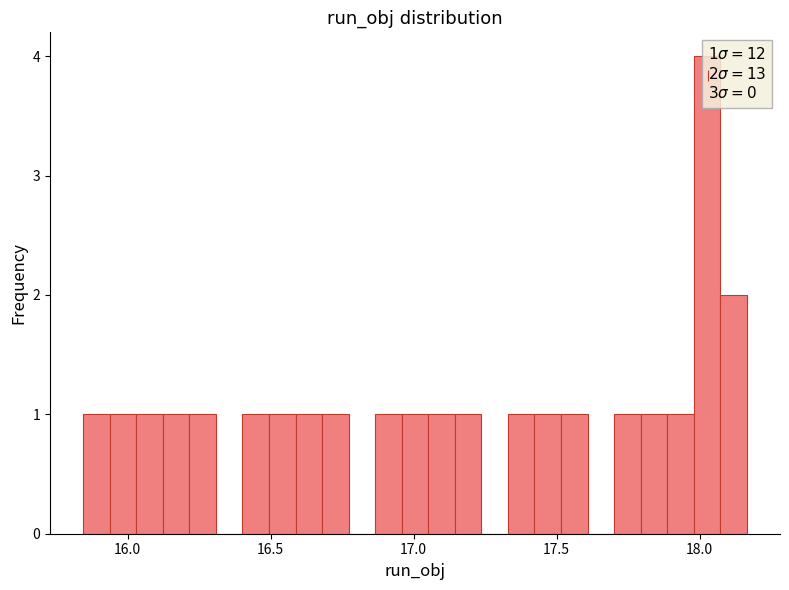

Around what value on the x-axis is the tallest bar? Give the approximate position of its centre, as read against the axis.

18.05